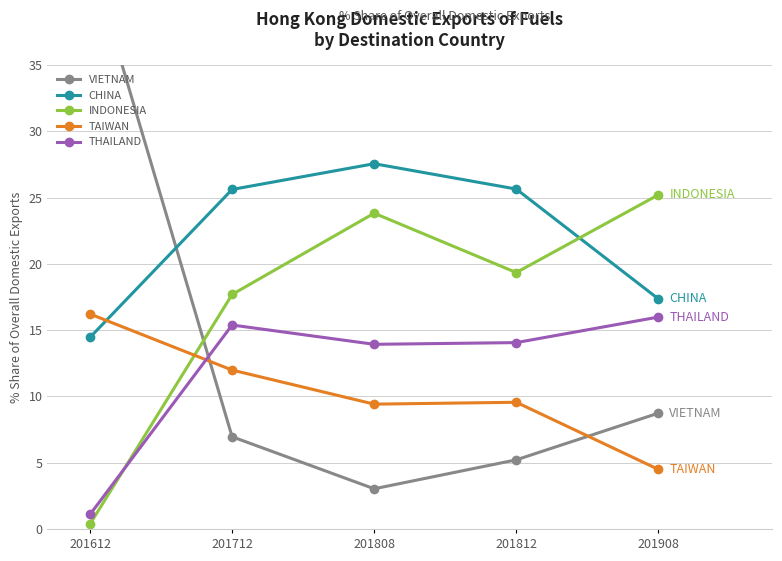

How many interior local valleys does the INDONESIA series have?

1